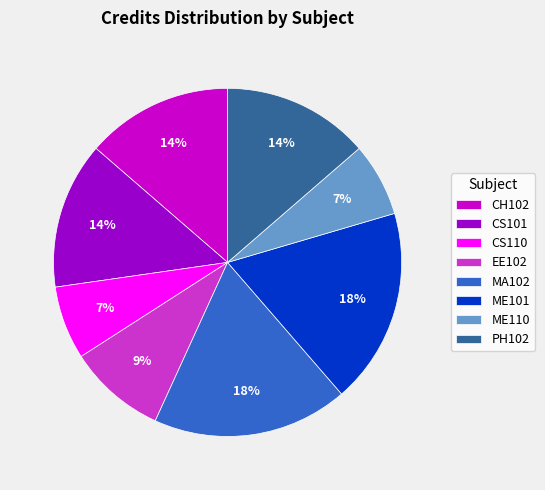

To the nearest percent, what is the average slice percentage?

12%